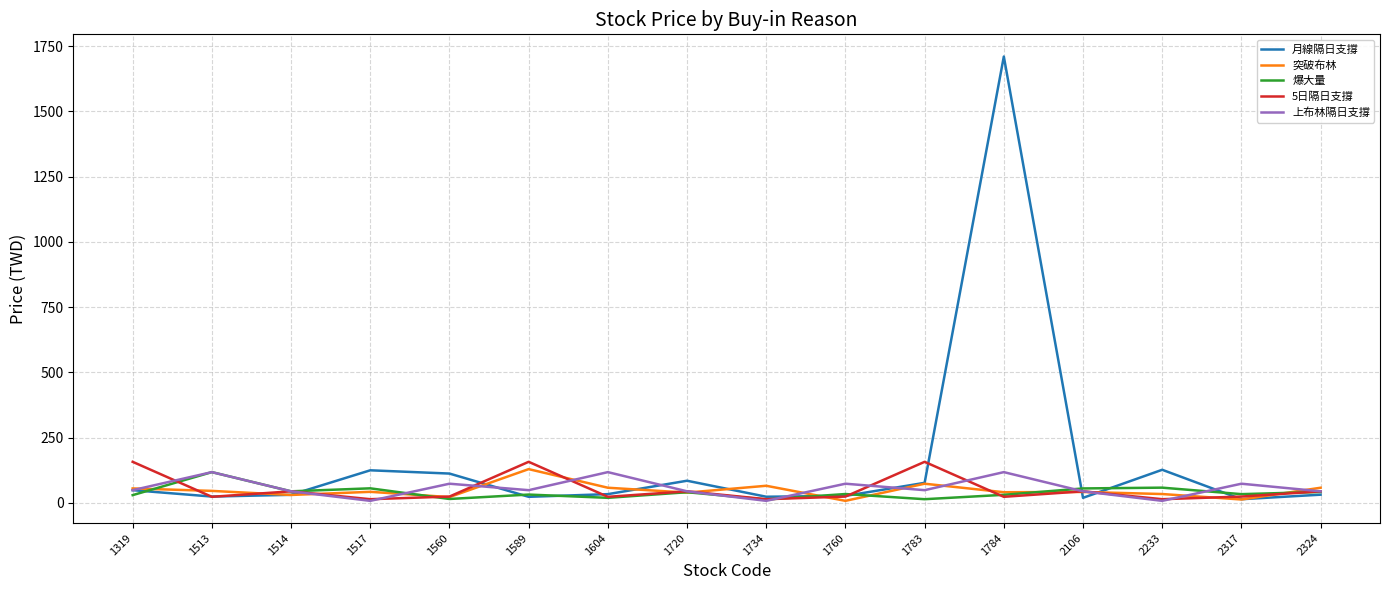

True or false: 月線隔日支撐 has a value of 31.1 at 2324.

True